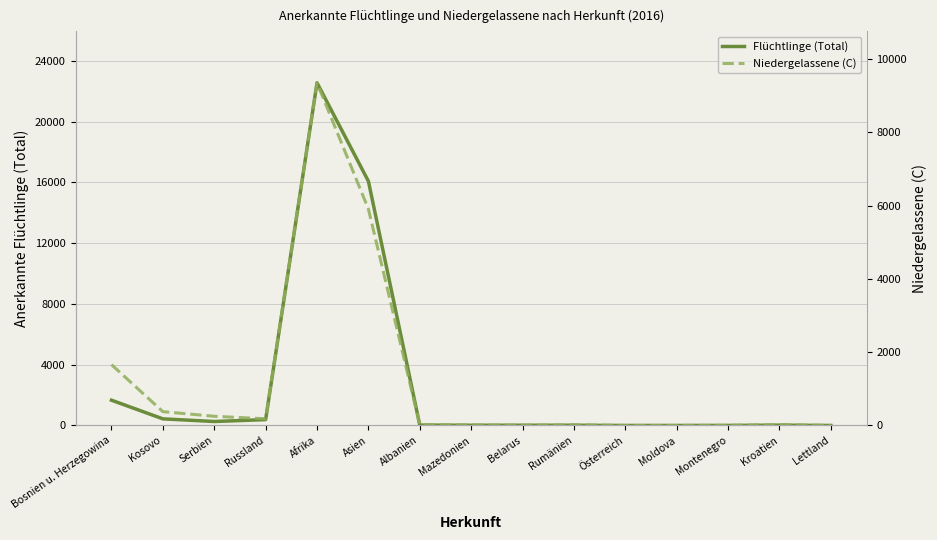

What is the sum of the Flüchtlinge (Total) values at Russland and Mazedonien?

402